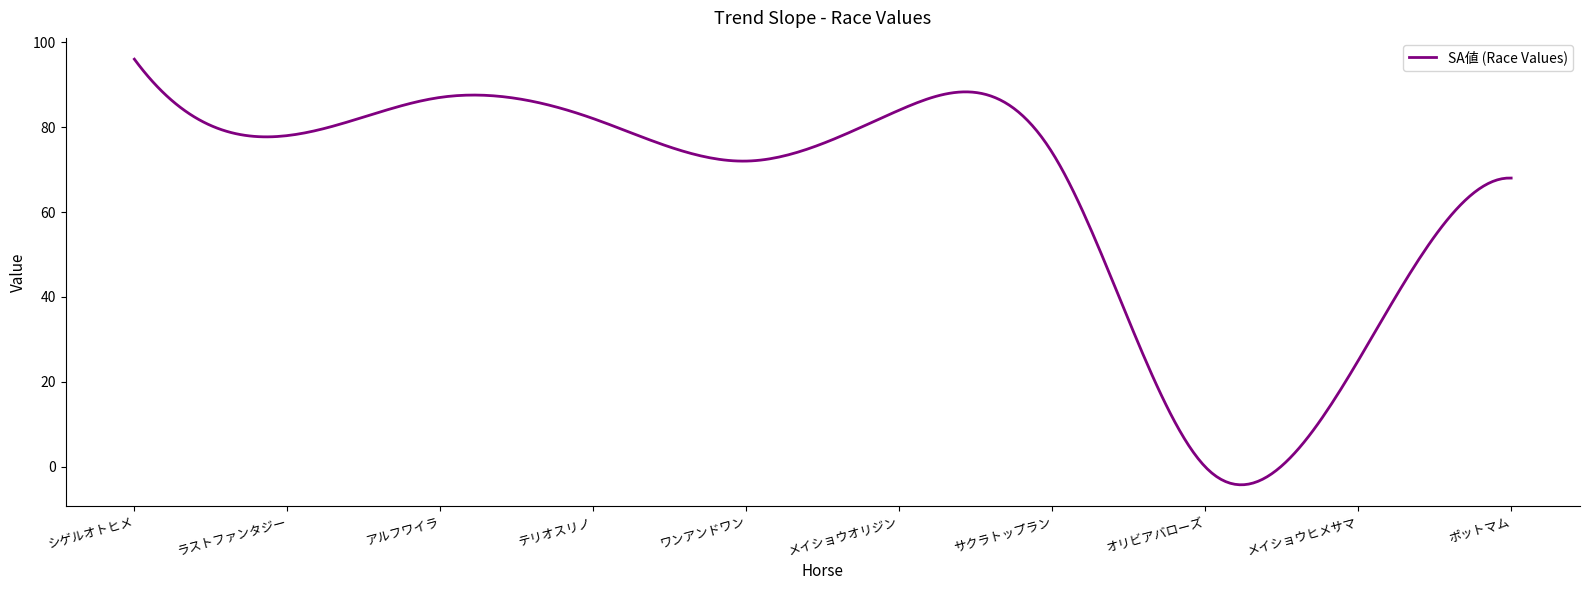

What is the greatest value displayed?

96.0